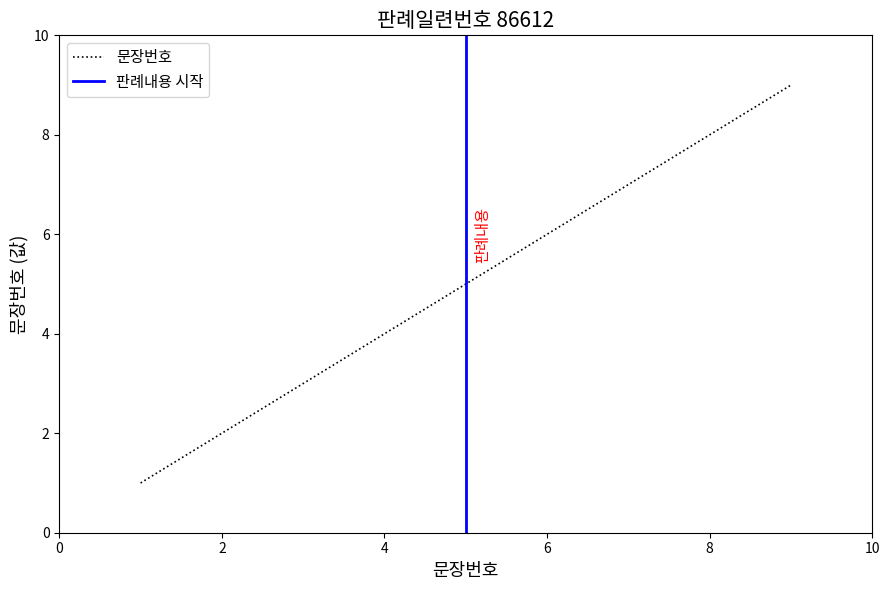

Reading right to left, list all the values displayed in this chart.

9	8	7	6	5	4	3	2	1